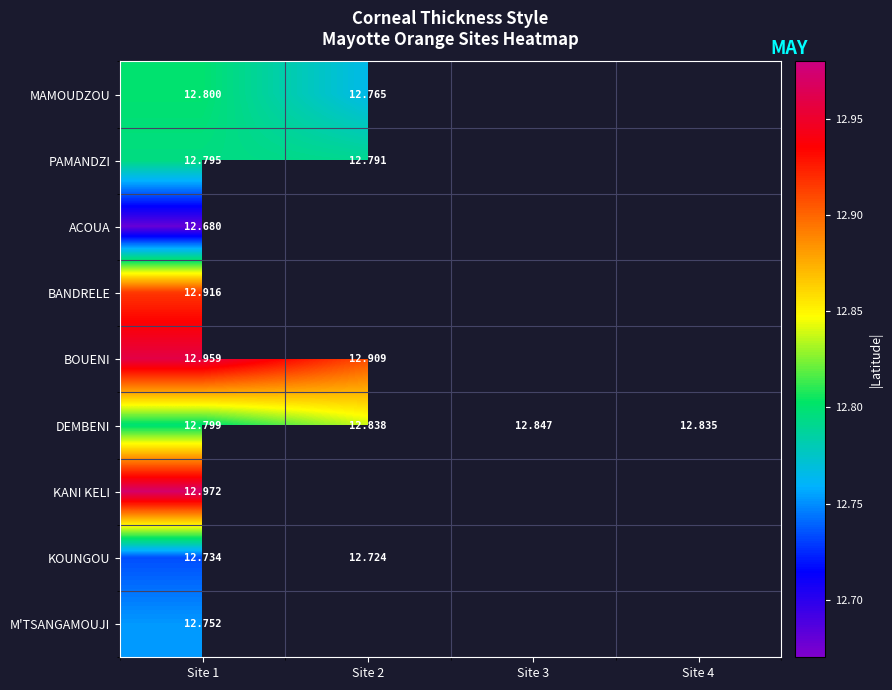

List the series in order of their peak value, lowest first.

ACOUA, KOUNGOU, M'TSANGAMOUJI, PAMANDZI, MAMOUDZOU, DEMBENI, BANDRELE, BOUENI, KANI KELI